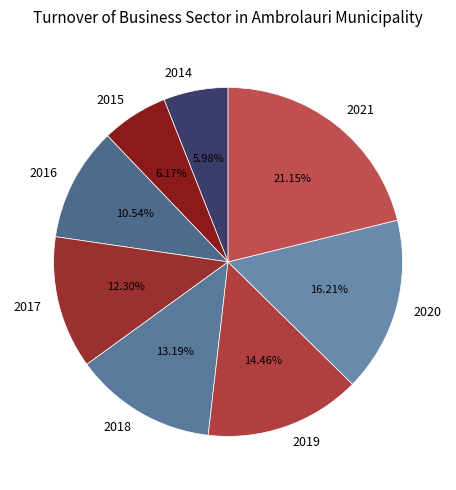

To the nearest percent, what is the difference between the largest and smallest slice percentages?

15%